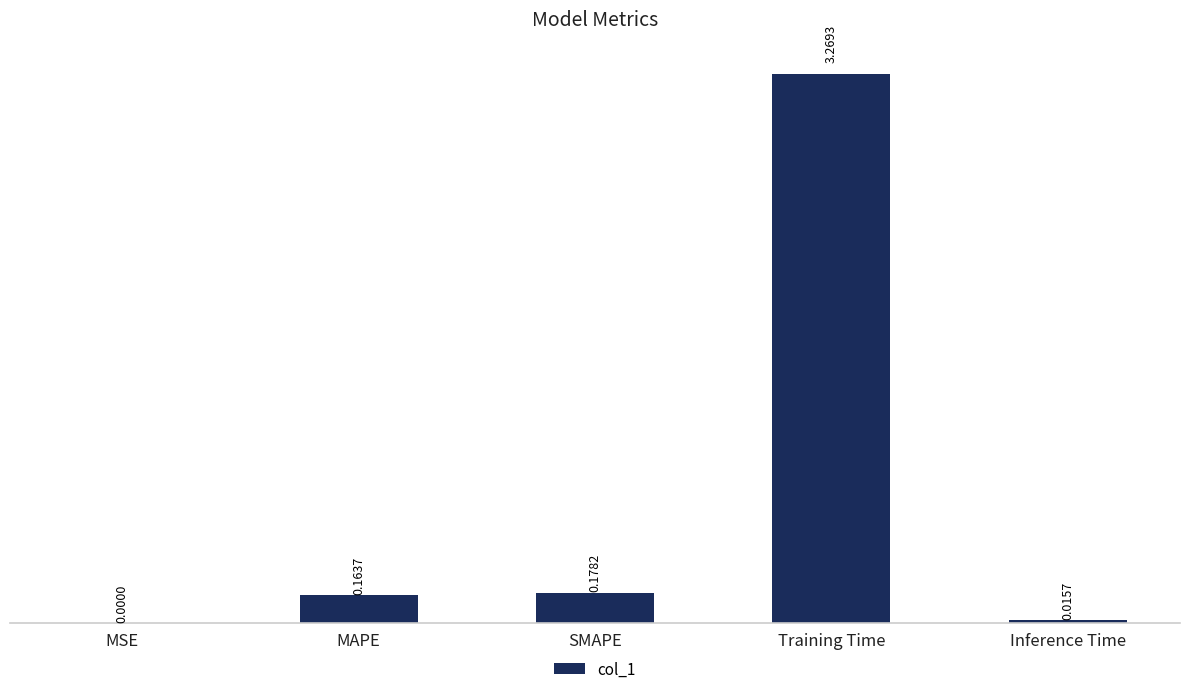

Which has a higher value, MSE or Inference Time?

Inference Time